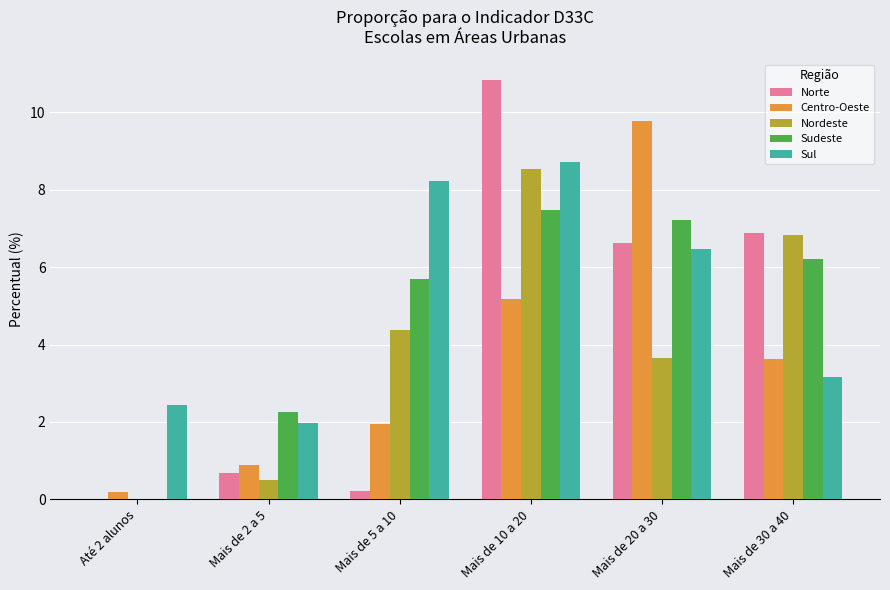

What are all the series names shown in the legend?

Norte, Centro-Oeste, Nordeste, Sudeste, Sul